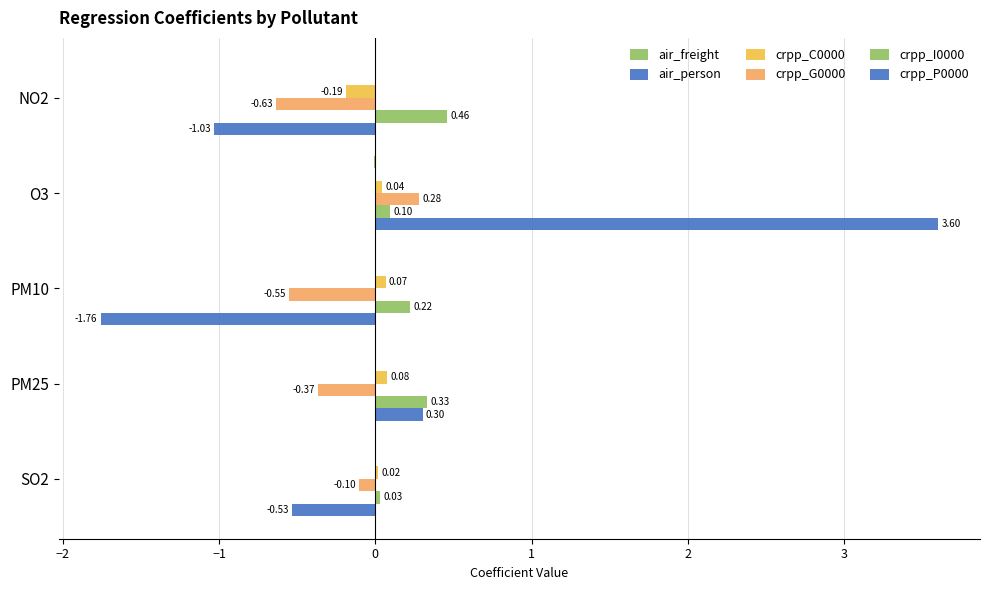

What is the difference between the maximum and second lowest values in the crpp_G0000 series?

0.8